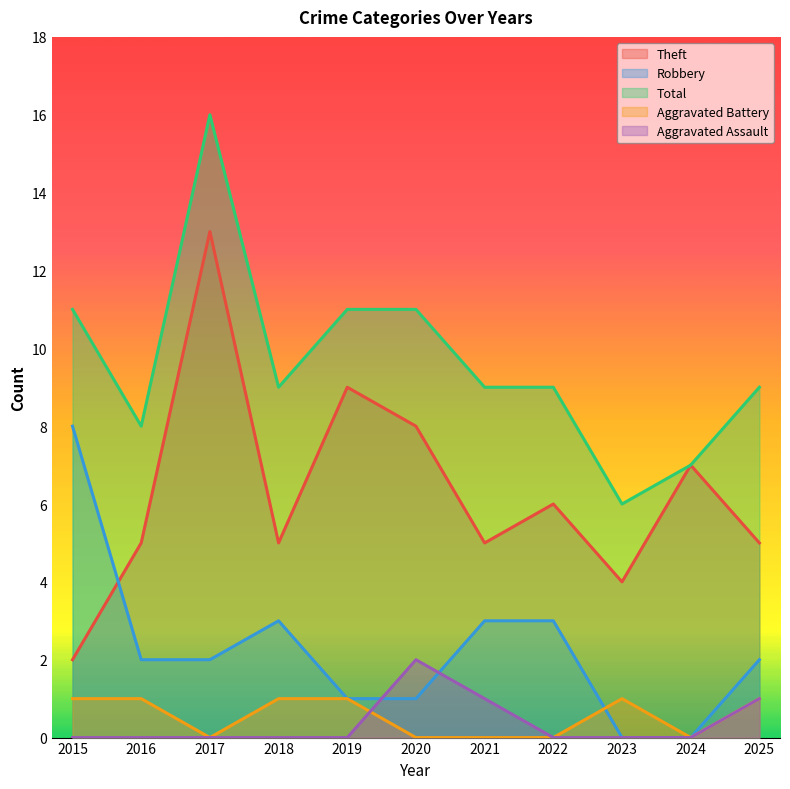

Is the value of Total at 2020 greater than the value of Theft at 2017?

No